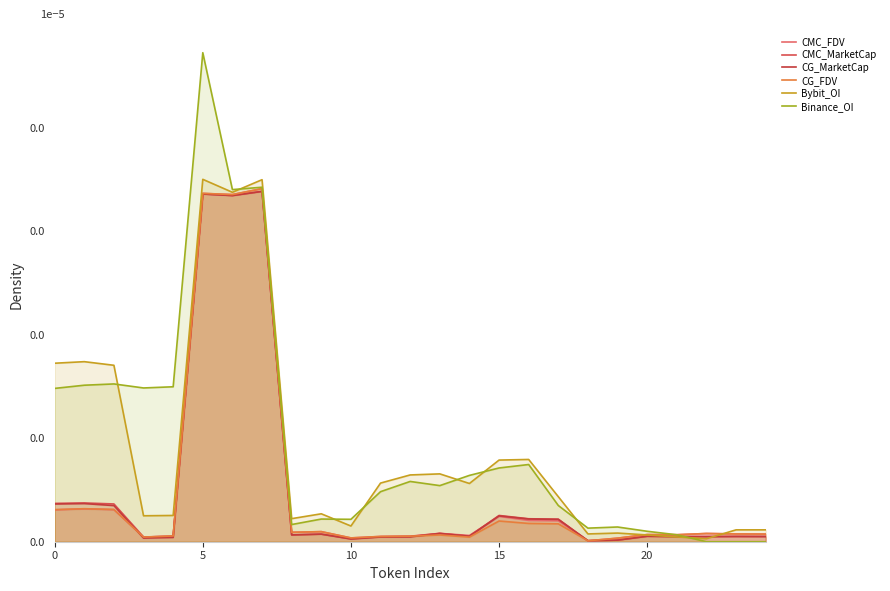

Which series ends up on top after the final intersection of Bybit_OI and CG_FDV?

Bybit_OI